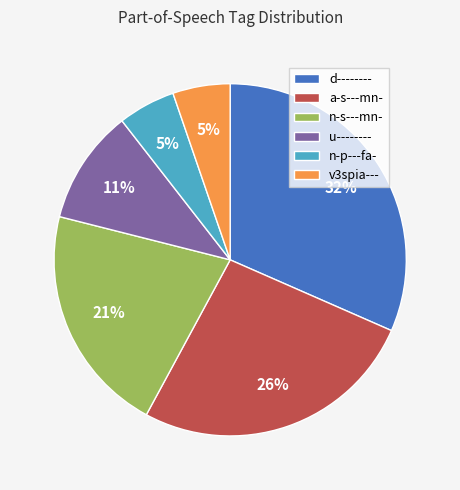

Which category has the biggest portion of the pie?

d--------